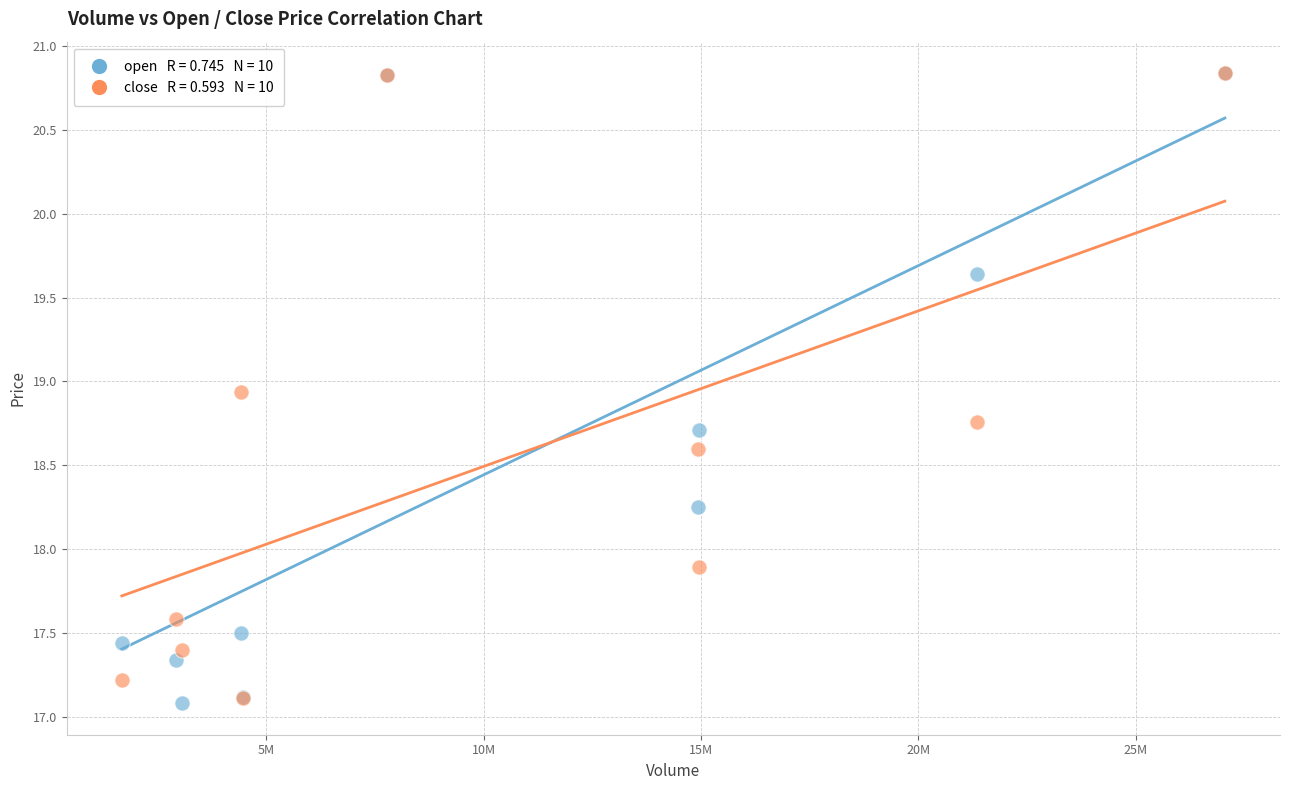

Across all series, what Y value is closest to 18?

17.9